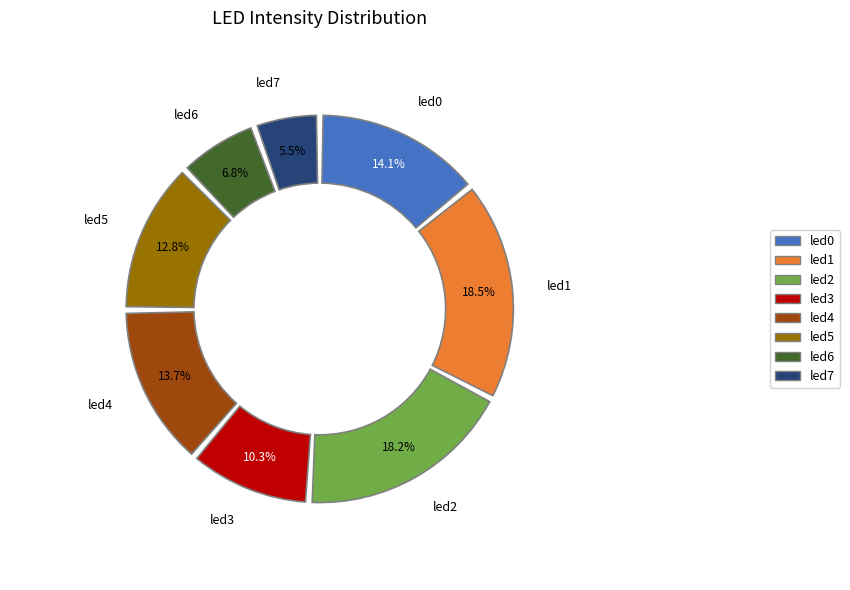

Is there any slice that represents more than half of the pie?

No